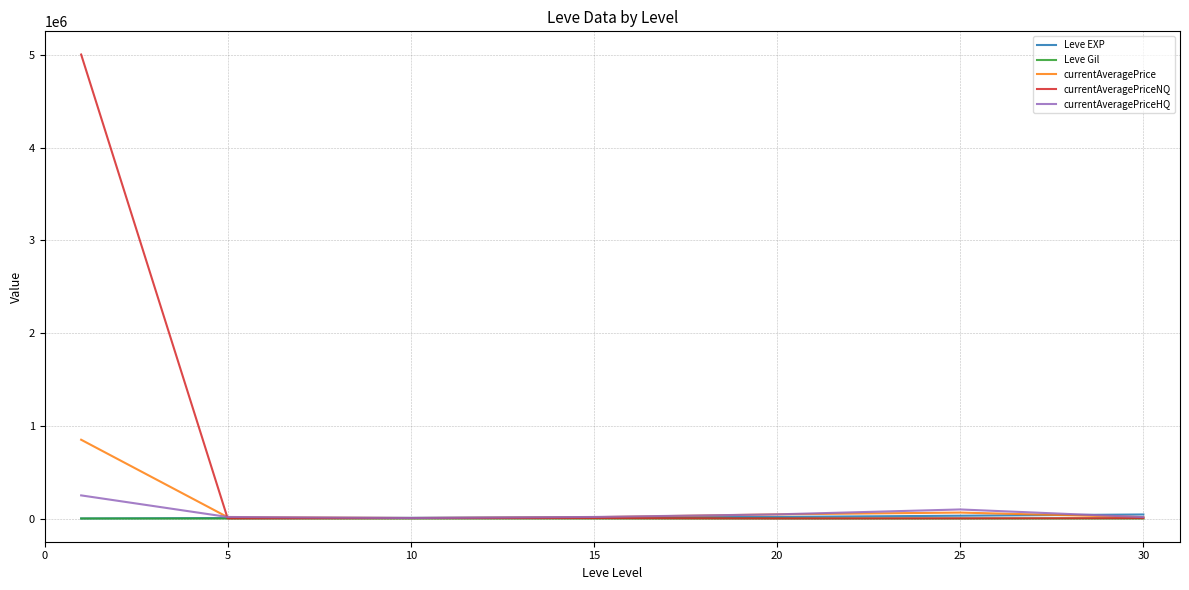

Which series has the largest total across all categories?

currentAveragePriceNQ